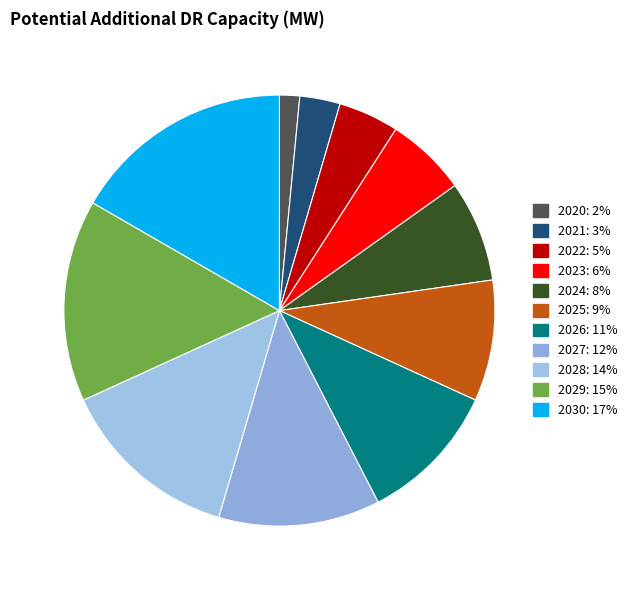

How many slices are in this pie chart?

11